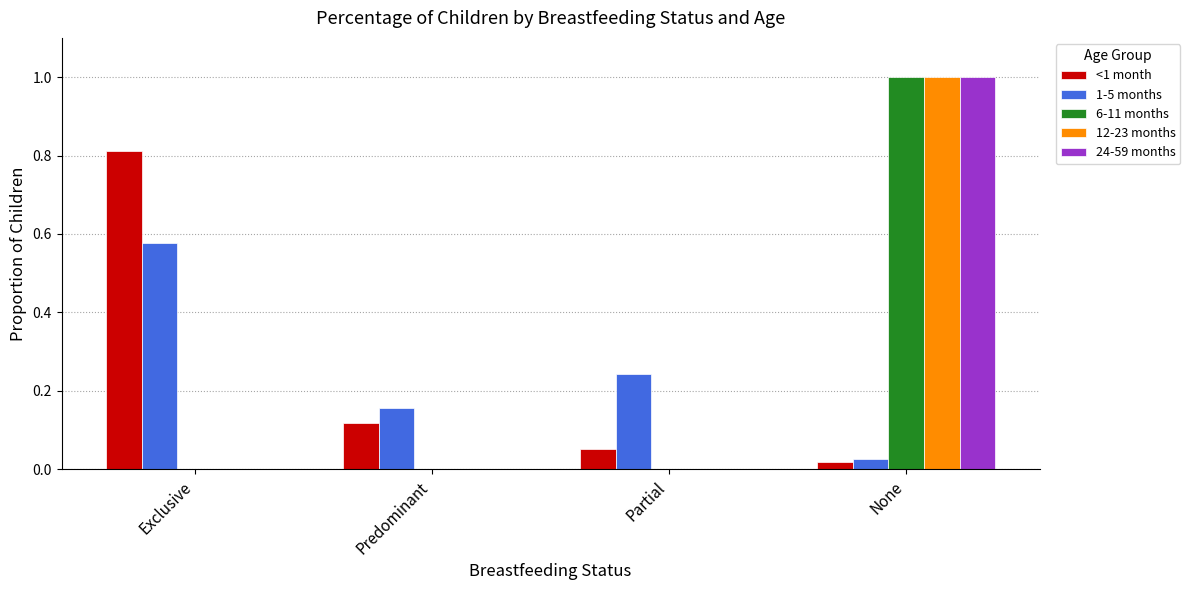

Is it true that 24-59 months equals 0.6 at Predominant?

False